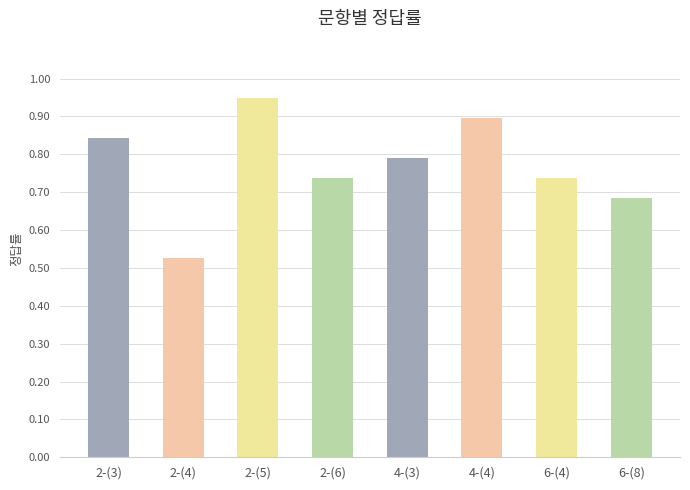

The value at 2-(4) is 0.7. True or false?

False